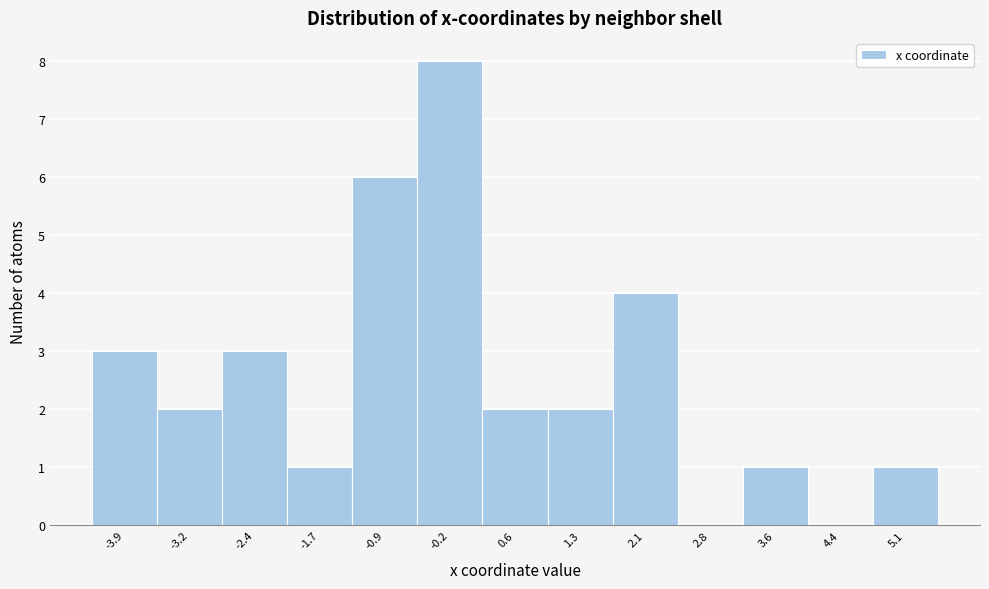

Reading right to left, transcribe all the data shown in this chart.

5.1=1	4.4=0	3.6=1	2.8=0	2.1=4	1.3=2	0.6=2	-0.2=8	-0.9=6	-1.7=1	-2.4=3	-3.2=2	-3.9=3